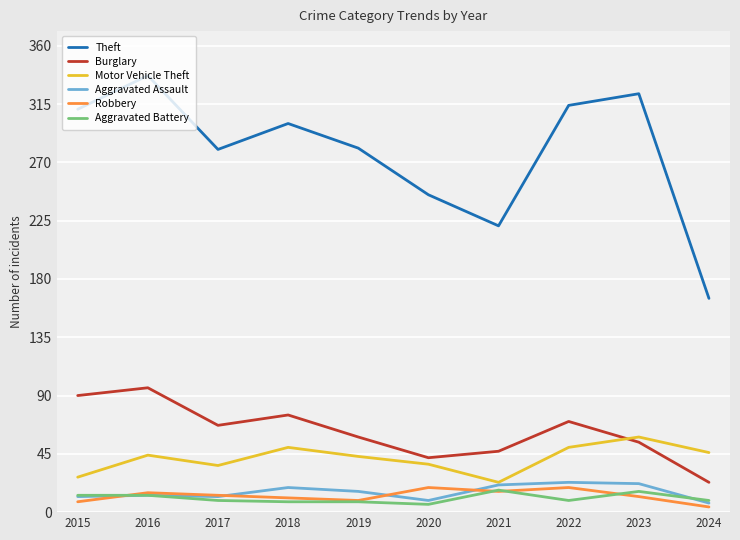

What is the minimum value shown in the chart?

4